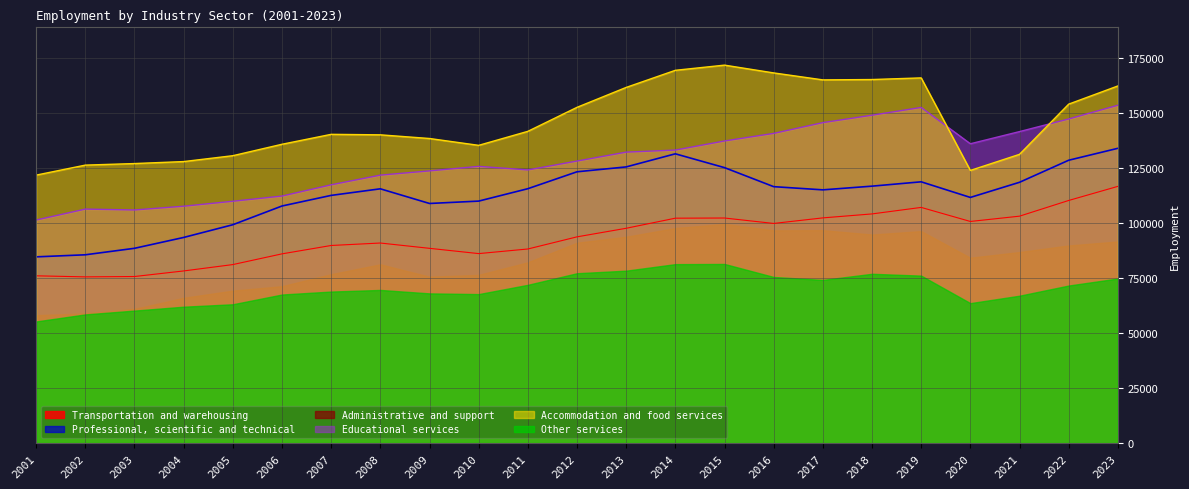

List the labels in order of Professional, scientific and technical value, largest first.

2023, 2014, 2022, 2013, 2015, 2012, 2019, 2021, 2018, 2016, 2011, 2008, 2017, 2007, 2020, 2010, 2009, 2006, 2005, 2004, 2003, 2002, 2001